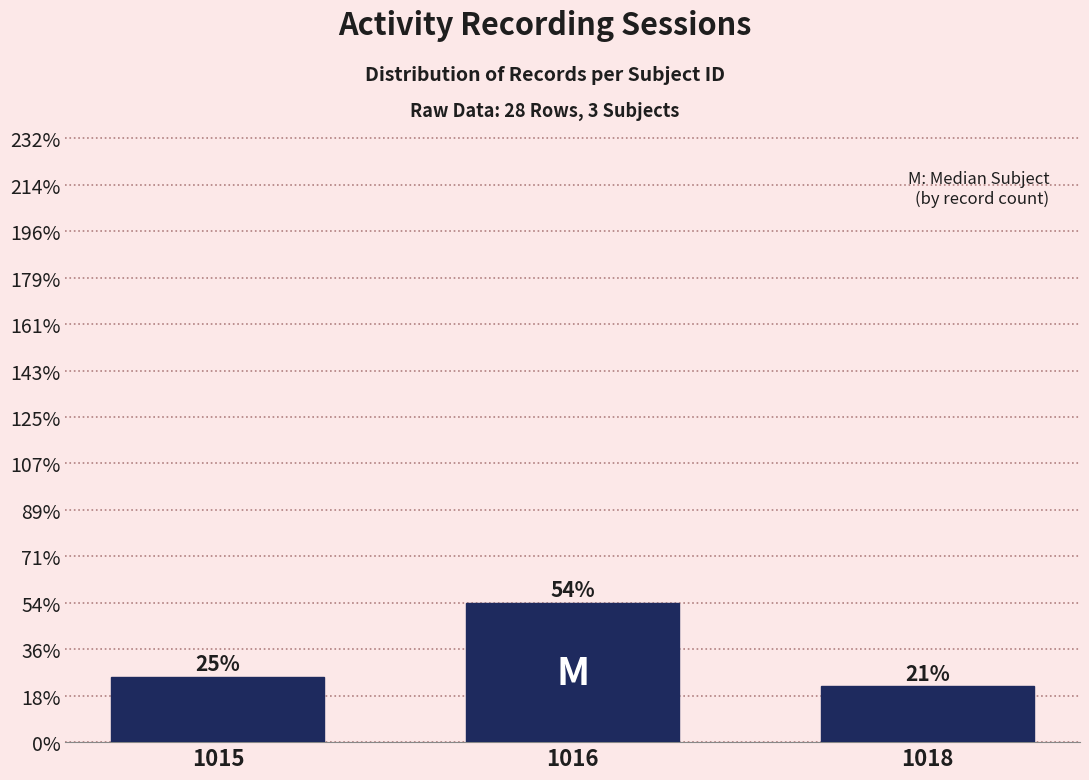

Does the chart contain any negative values?

No